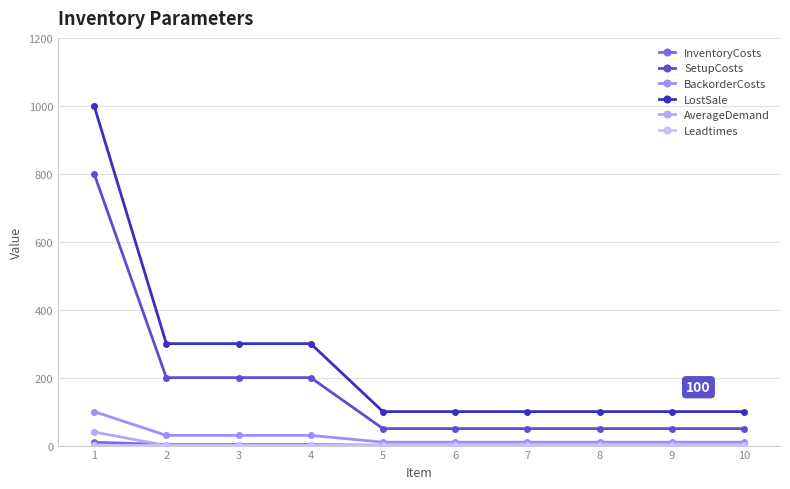

At which category is the sum across all series the highest?

1